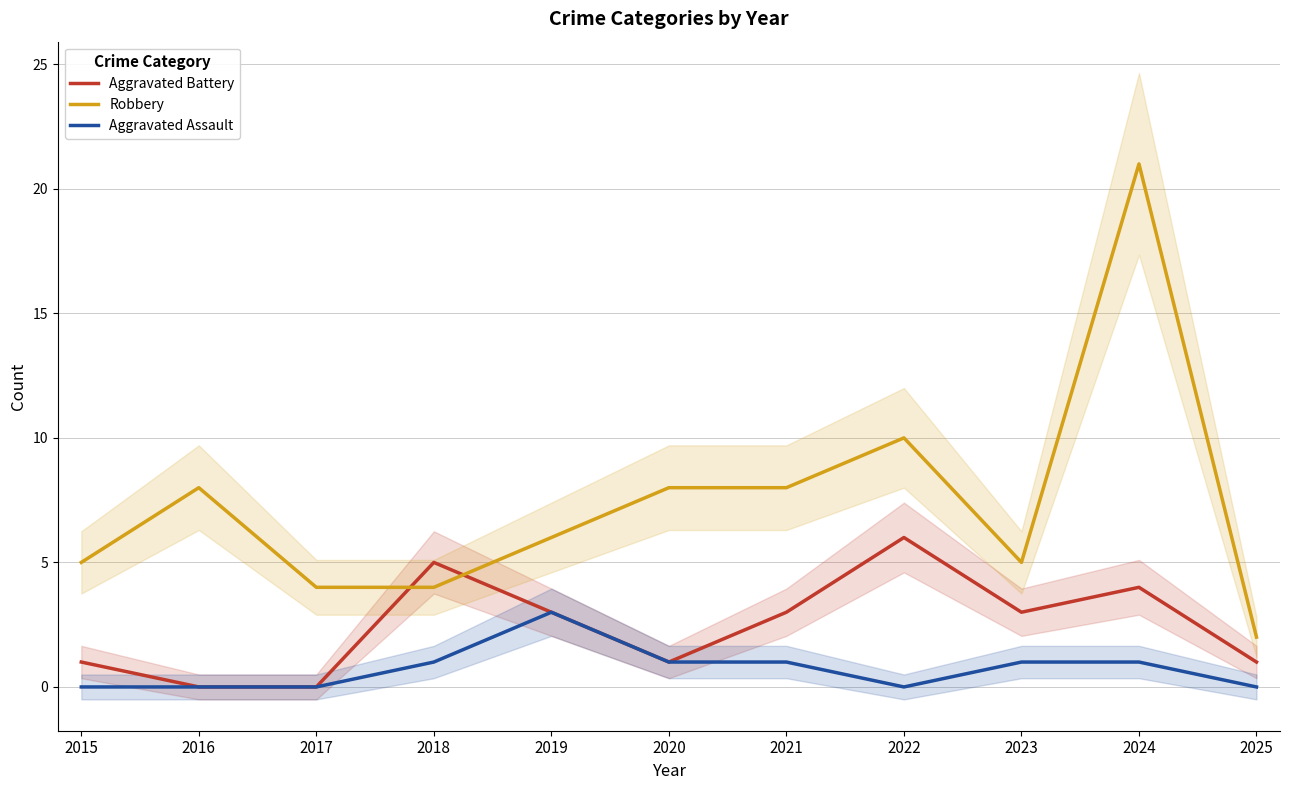

Between 2020 and 2025, which series saw the biggest shift?

Robbery